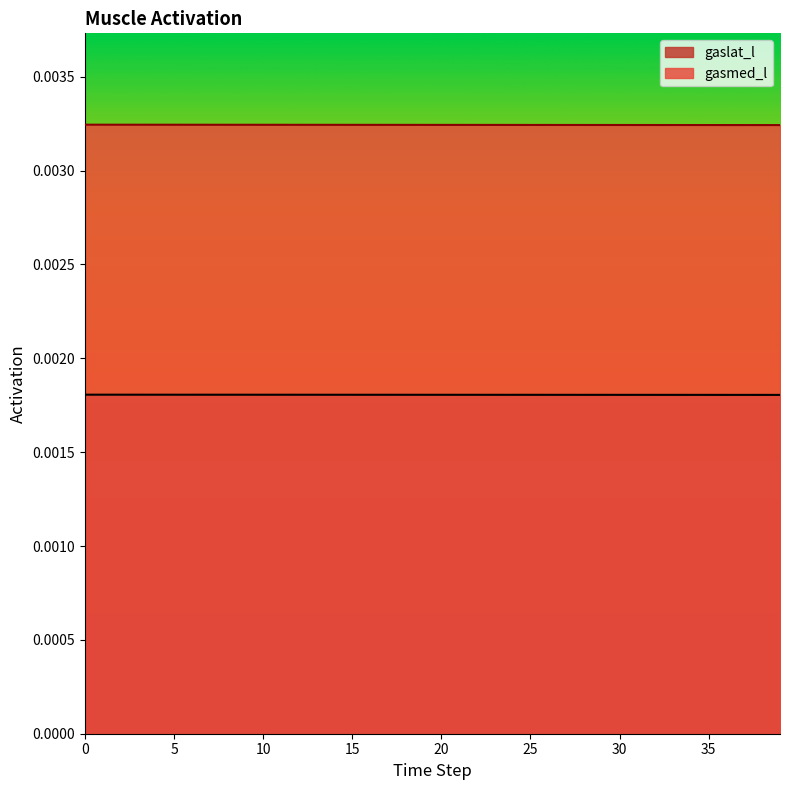

At 35, list the series in order from largest to smallest.

gasmed_l, gaslat_l